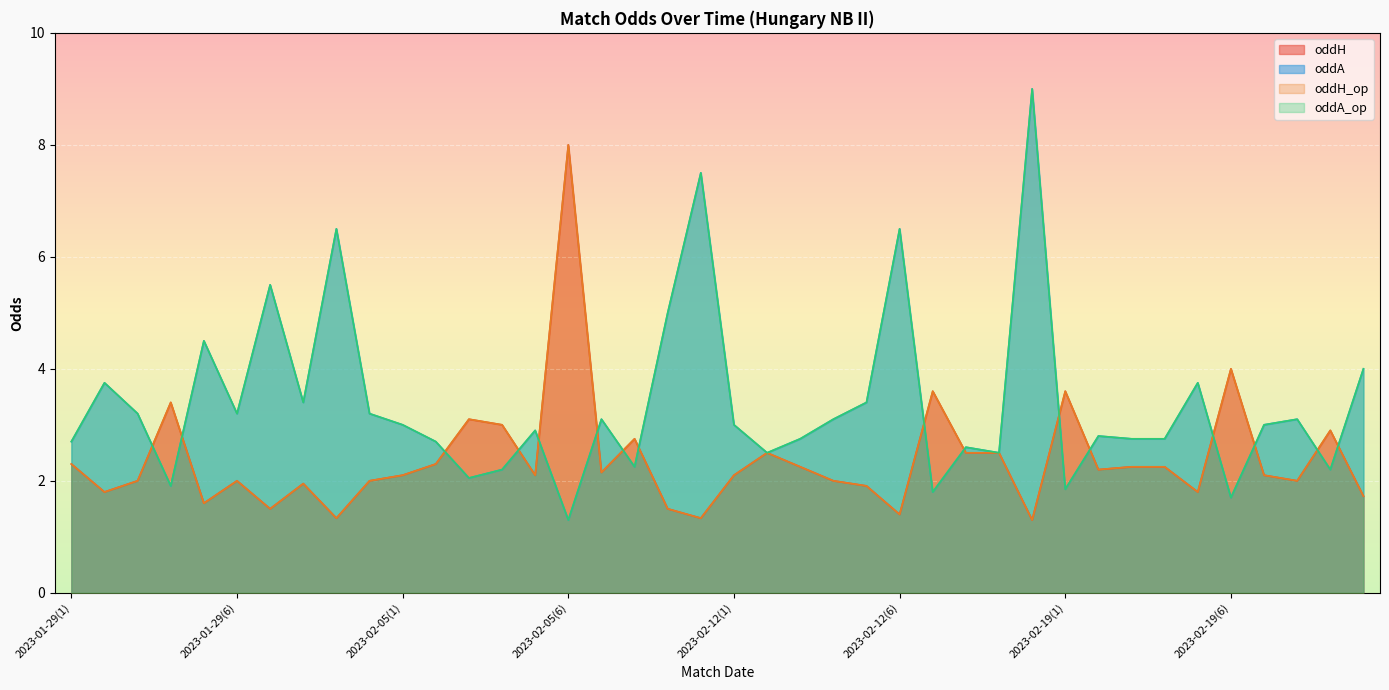

How many interior local peaks does the oddA_op series have?

13